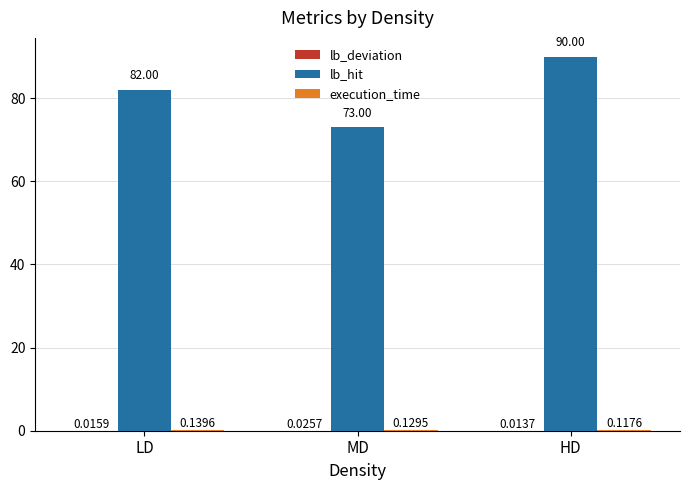

What is the maximum value shown in the chart?

90.0